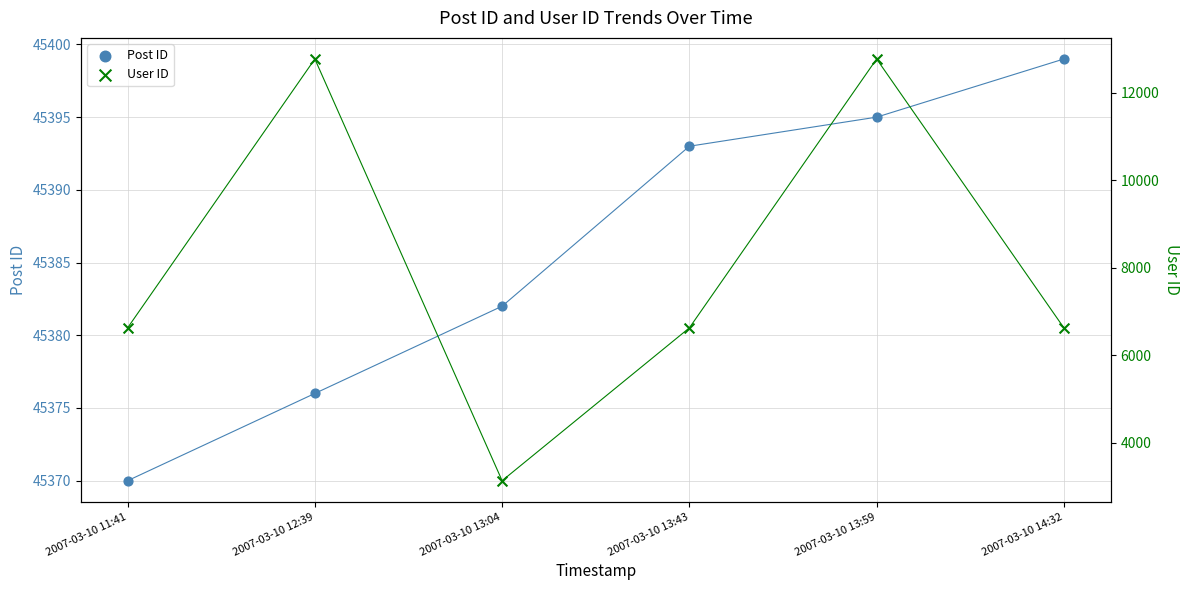

Which series has the largest total across all categories?

Post ID